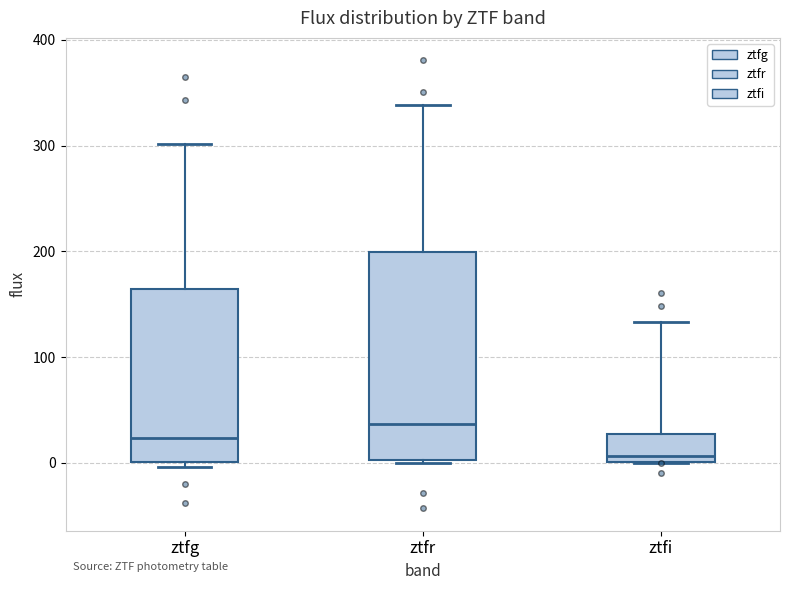

Which box has the highest median line?

ztfr